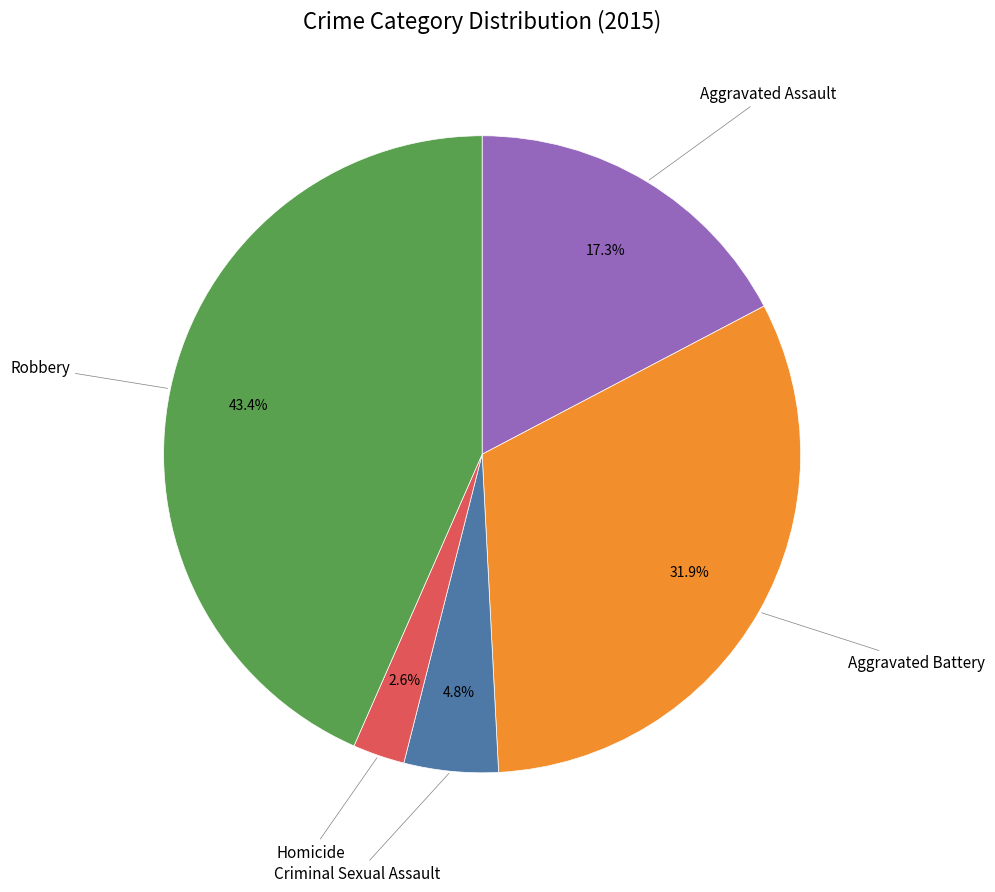

Is there any slice that represents more than half of the pie?

No